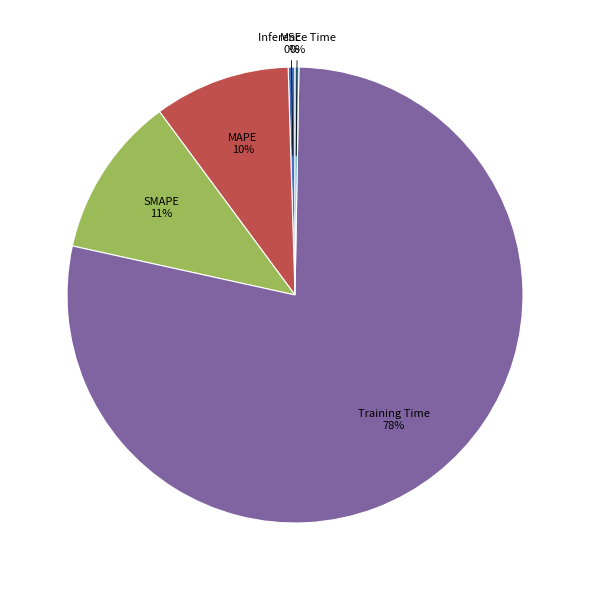

Does any single category account for the majority?

Yes